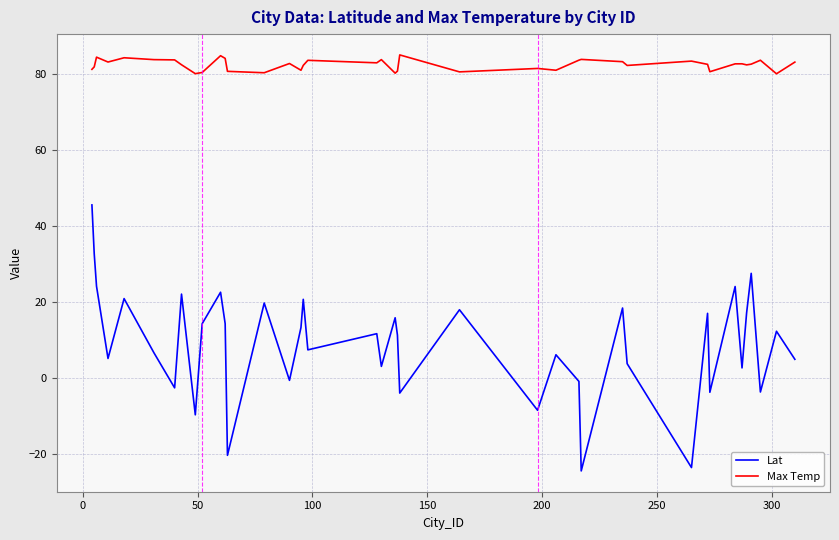

What is the greatest value displayed?

85.0